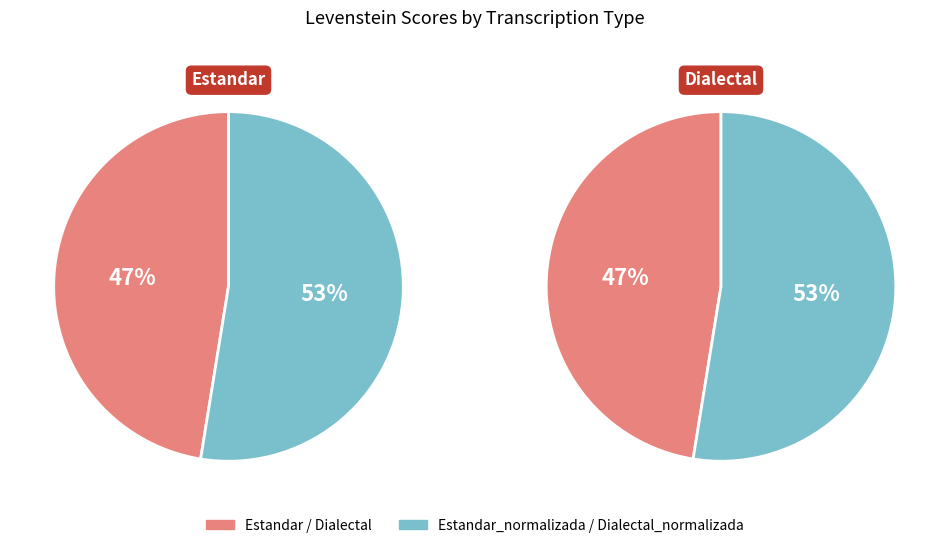

Is the sum of Estandar and Dialectal_normalizada greater than half?

Yes